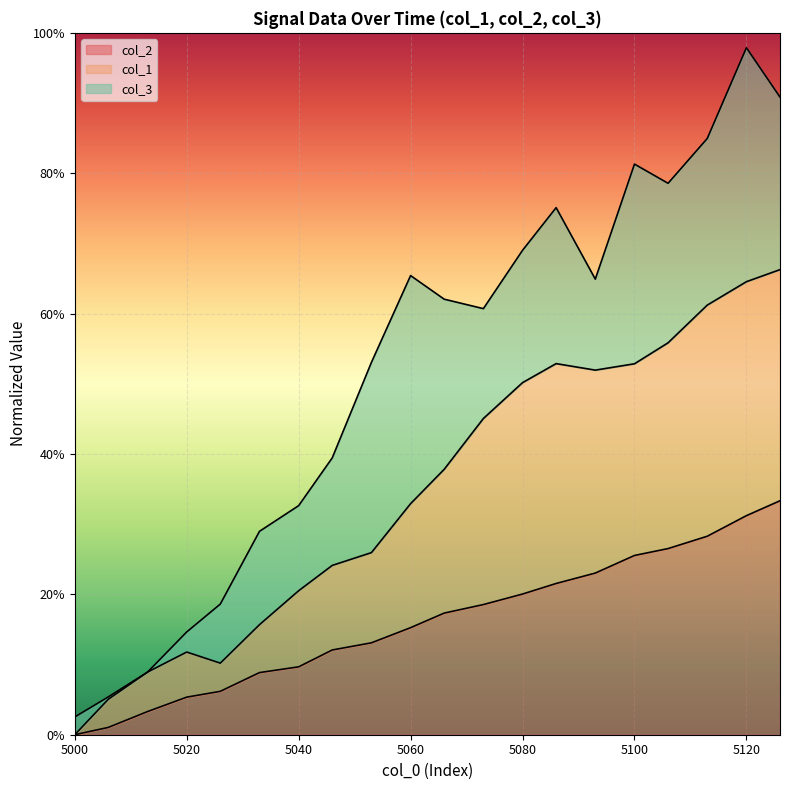

What is the highest value of the col_2 series?

0.3